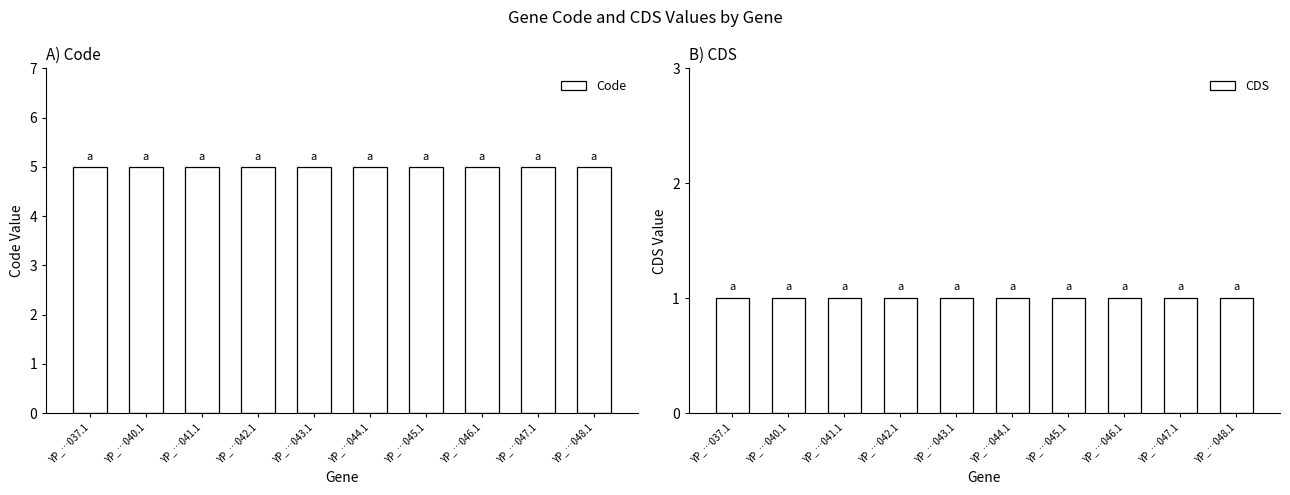

What is the highest value of the Code series?

5